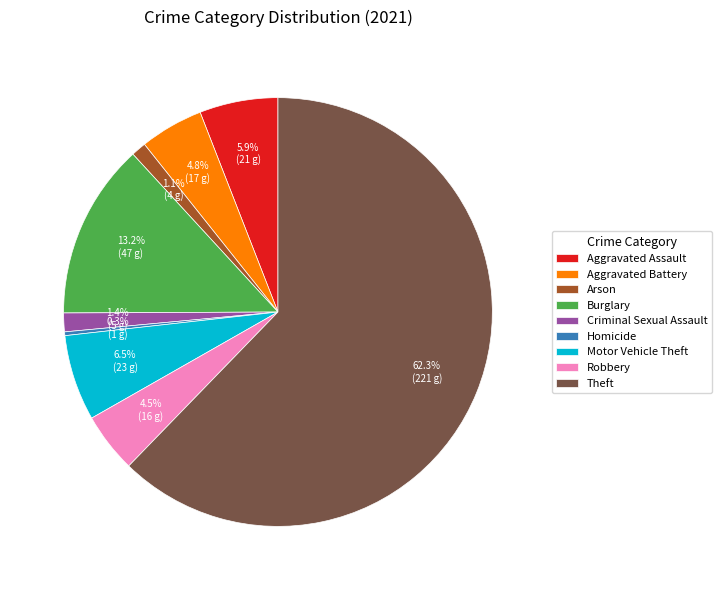

Do Aggravated Battery and Theft together represent more than half of the pie?

Yes